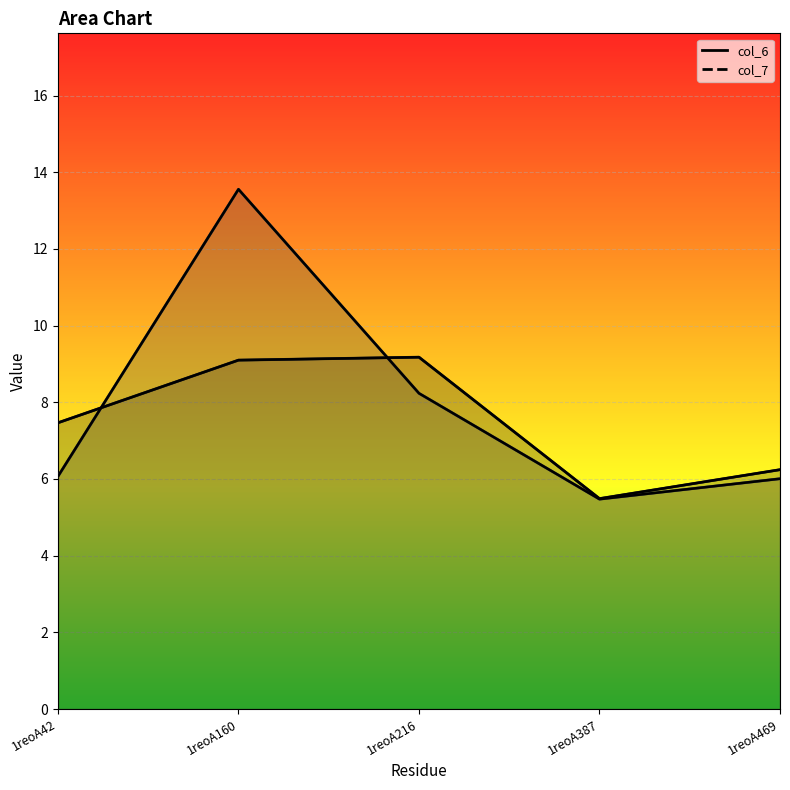

Which series has the largest range (max minus min)?

col_7 (line)